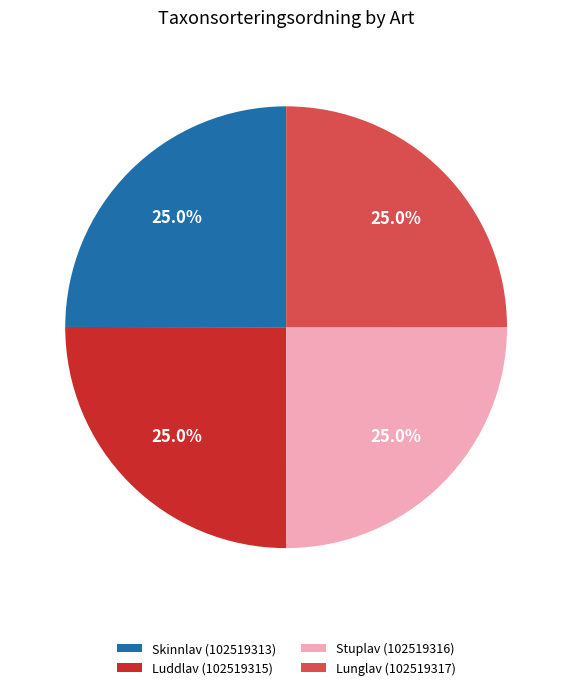

What is the ratio of the value at Stuplav (102519316) to the value at Lunglav (102519317)?

1.0